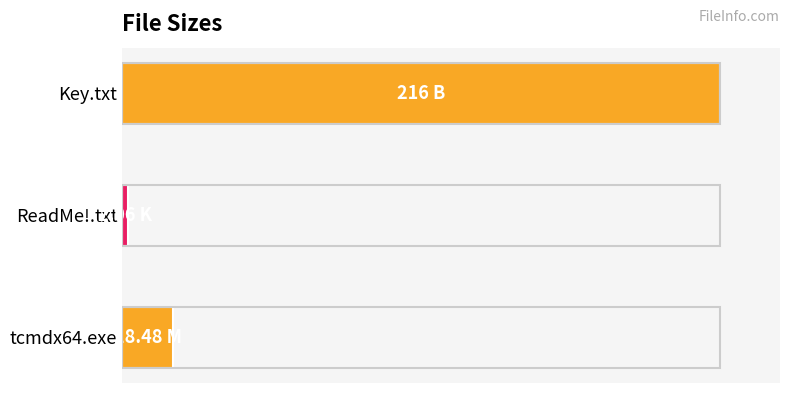

Rank the categories by value from lowest to highest.

ReadMe!.txt, tcmdx64.exe, Key.txt